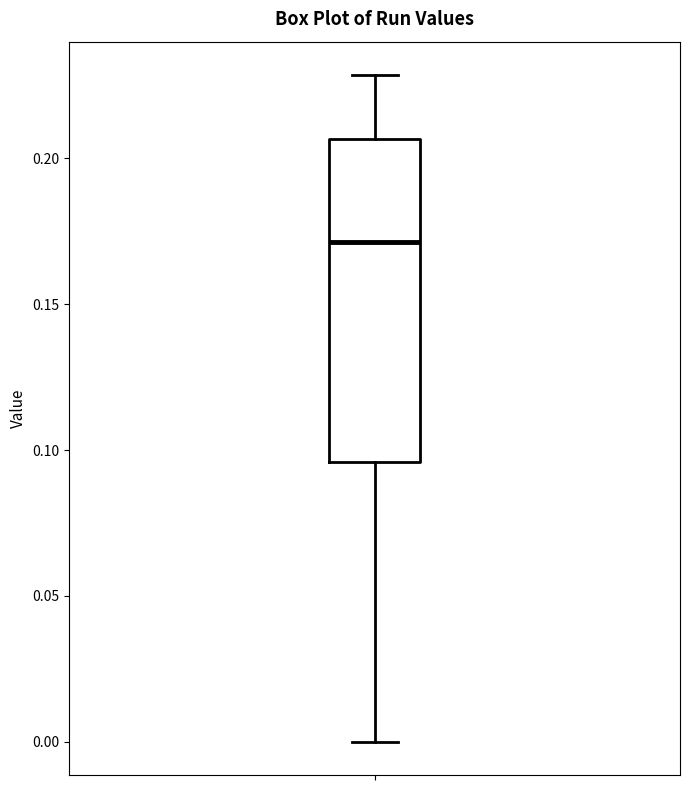

Where is the upper edge of the box on the y-axis? The values are not printed on the chart, so give them approximately, as read against the axis.

0.205